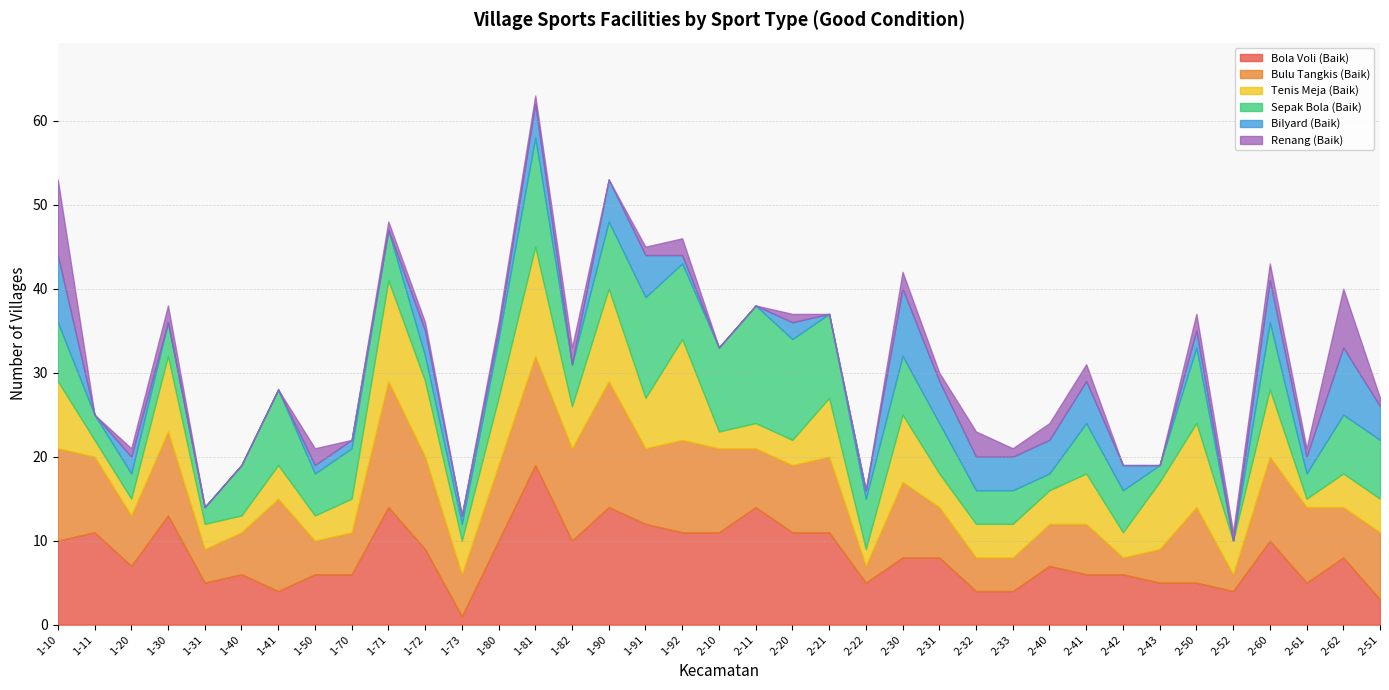

How many lines are shown in the chart?

6